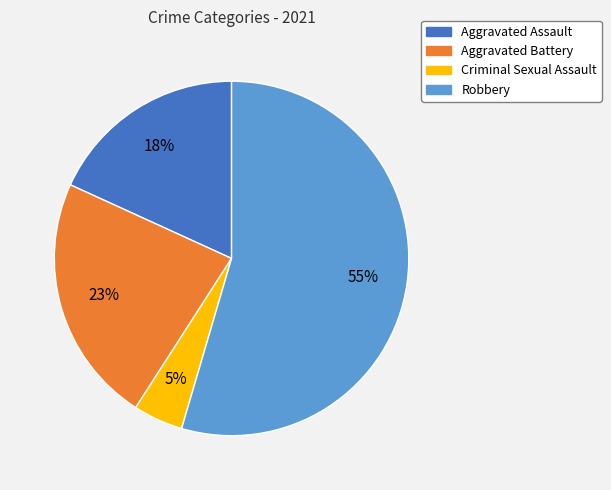

Rank the categories by value from lowest to highest.

Criminal Sexual Assault, Aggravated Assault, Aggravated Battery, Robbery